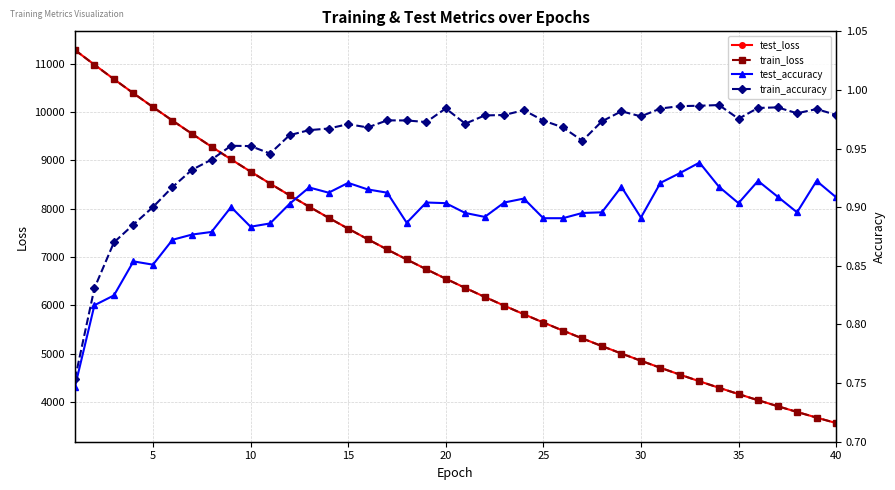

The value of train_loss at 5 is 14968.6. True or false?

False